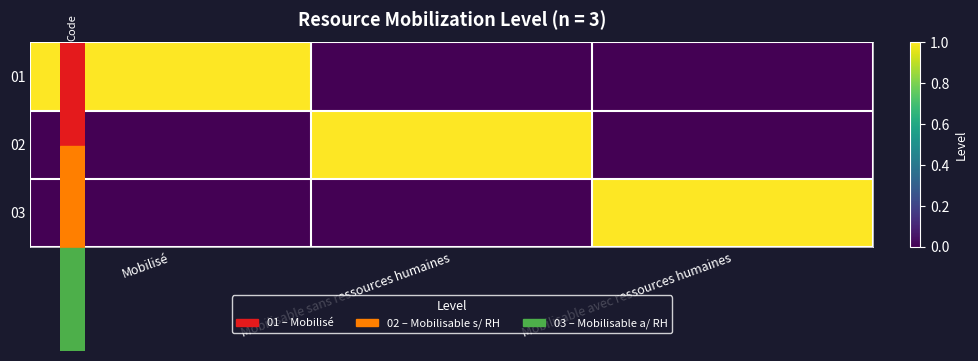

Reading left to right, list all the values displayed in this chart.

01: Mobilisé=1	Mobilisable sans ressources humaines=0	Mobilisable avec ressources humaines=0
02: Mobilisé=0	Mobilisable sans ressources humaines=1	Mobilisable avec ressources humaines=0
03: Mobilisé=0	Mobilisable sans ressources humaines=0	Mobilisable avec ressources humaines=1